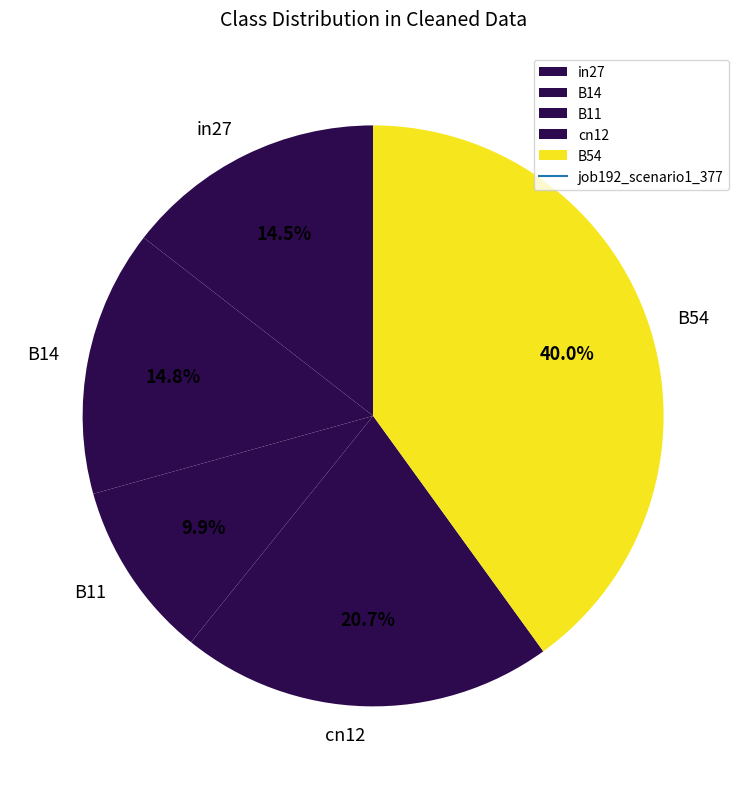

Between cn12 and B11, which is larger?

cn12